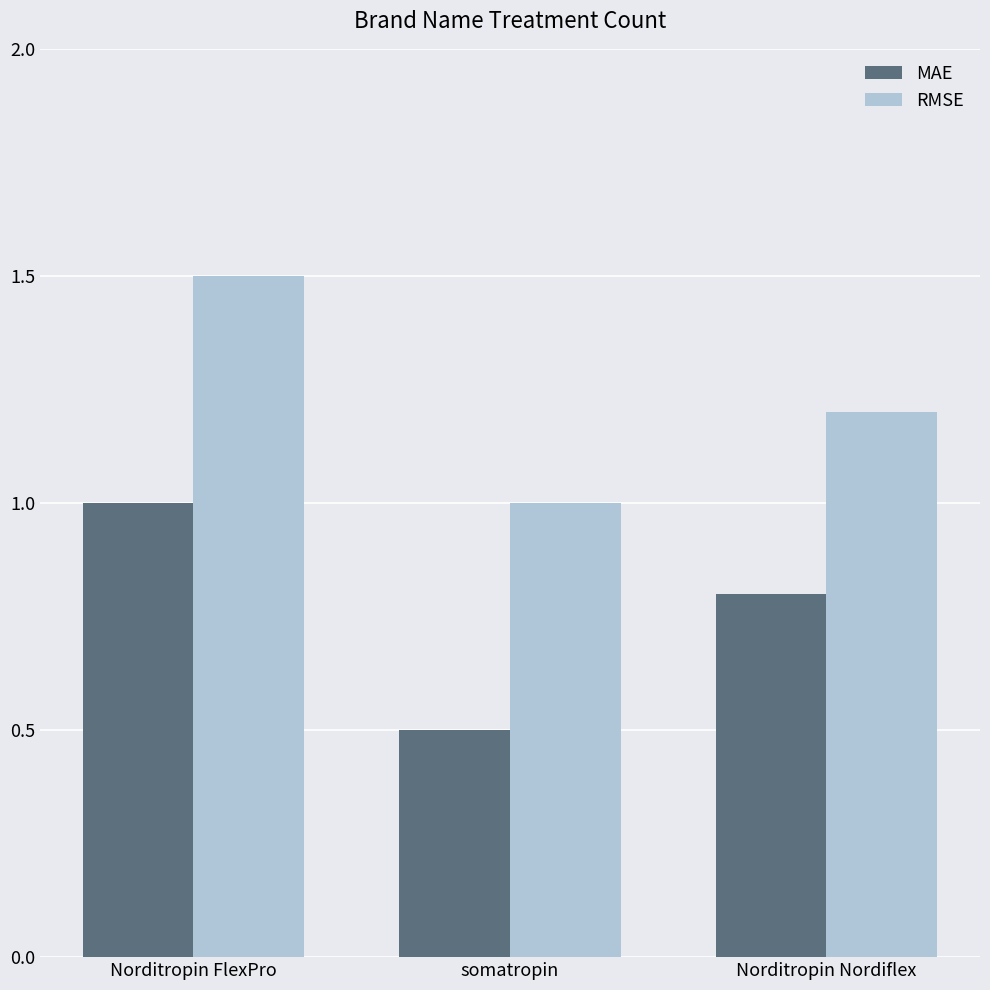

How many RMSE values are between 1 and 2?

3